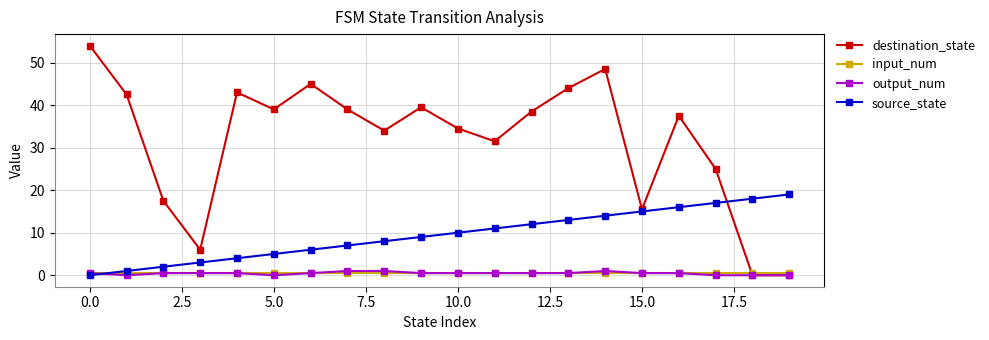

Which series has the largest range (max minus min)?

destination_state